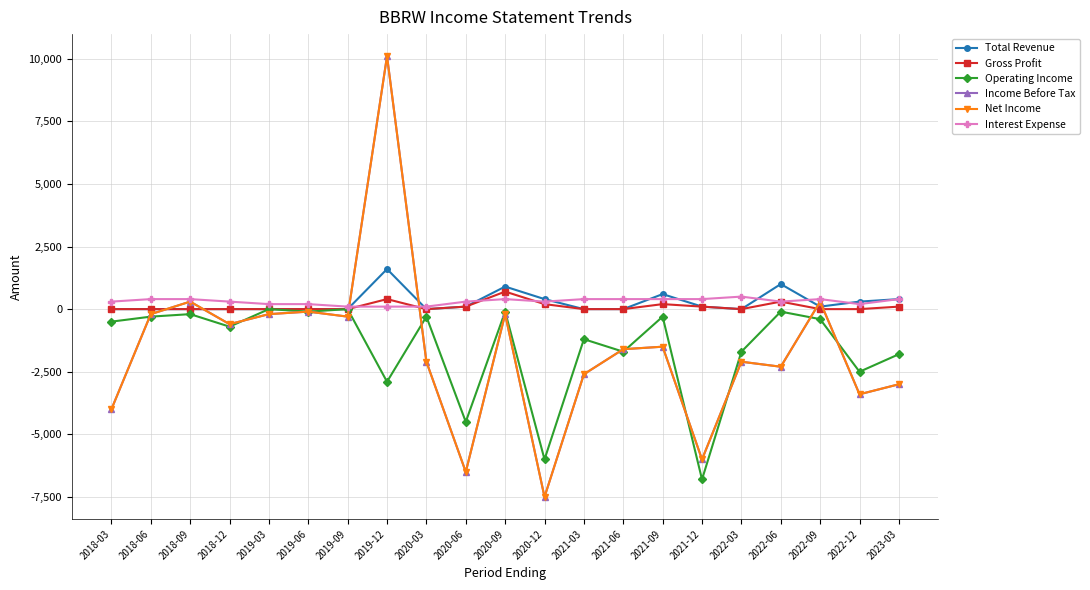

What is the difference between the Interest Expense values at 2021-12 and 2019-09?

300